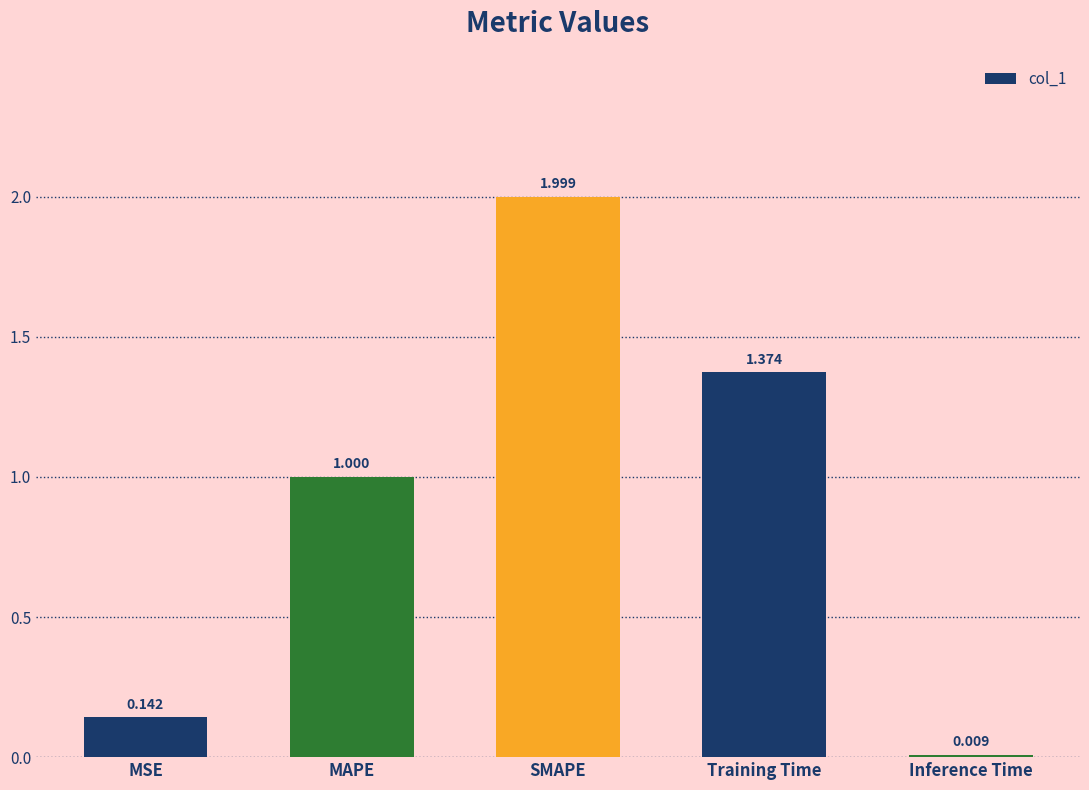

What is the sum of all values?

4.5